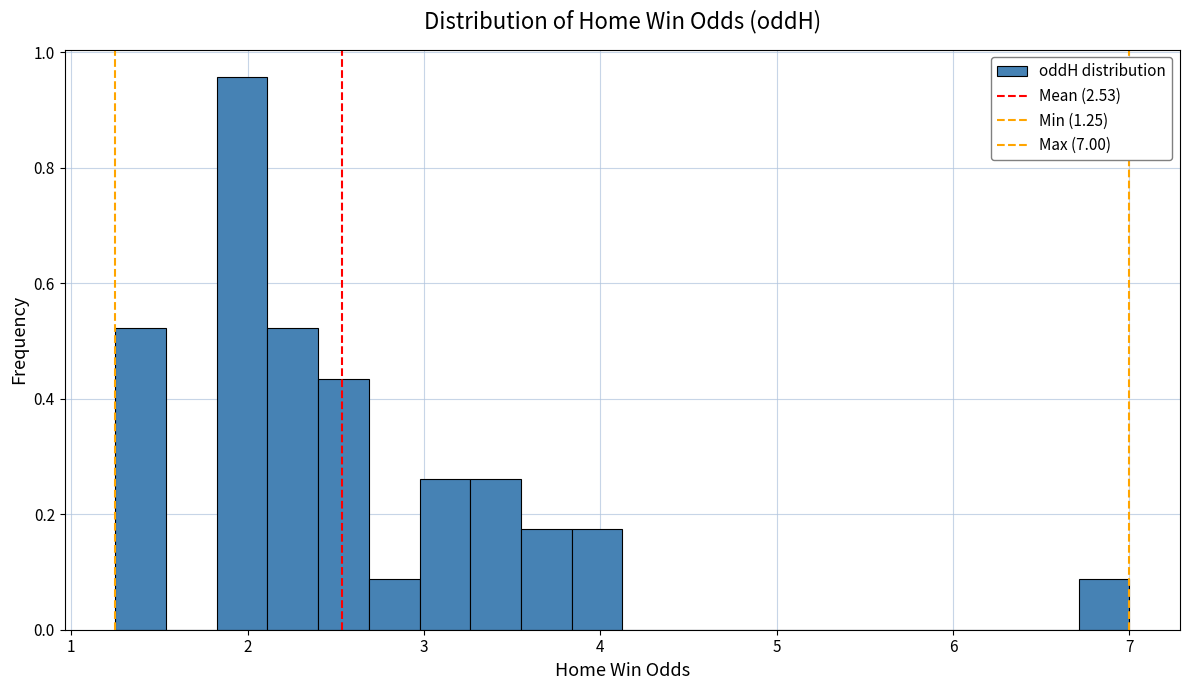

Around what value on the x-axis is the tallest bar? Give the approximate position of its centre, as read against the axis.

2.0